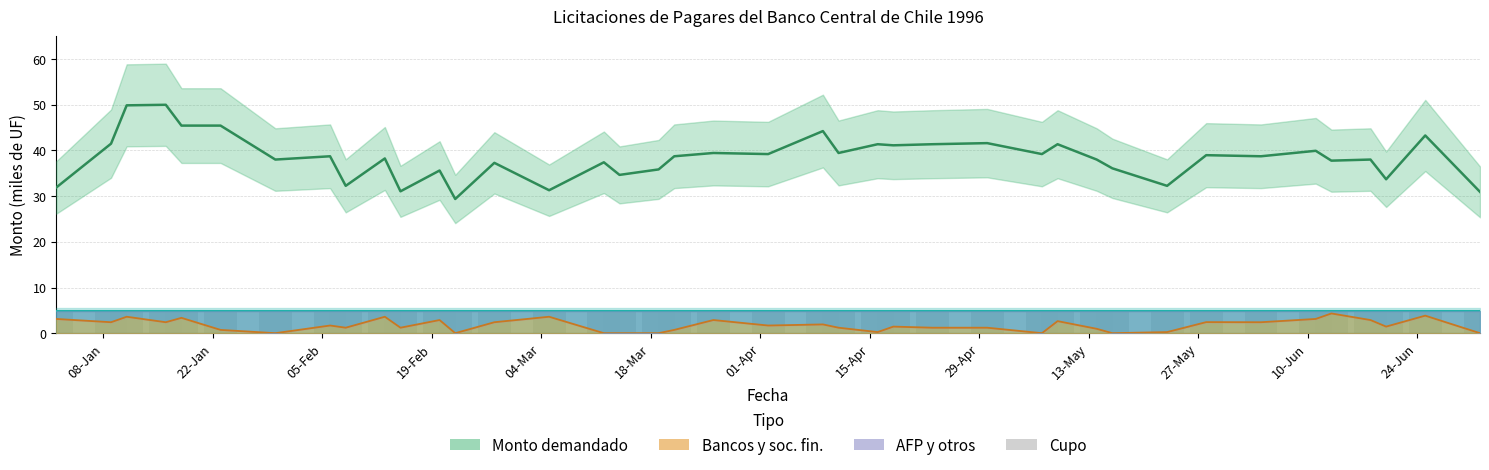

Which series has the largest range (max minus min)?

Monto demandado